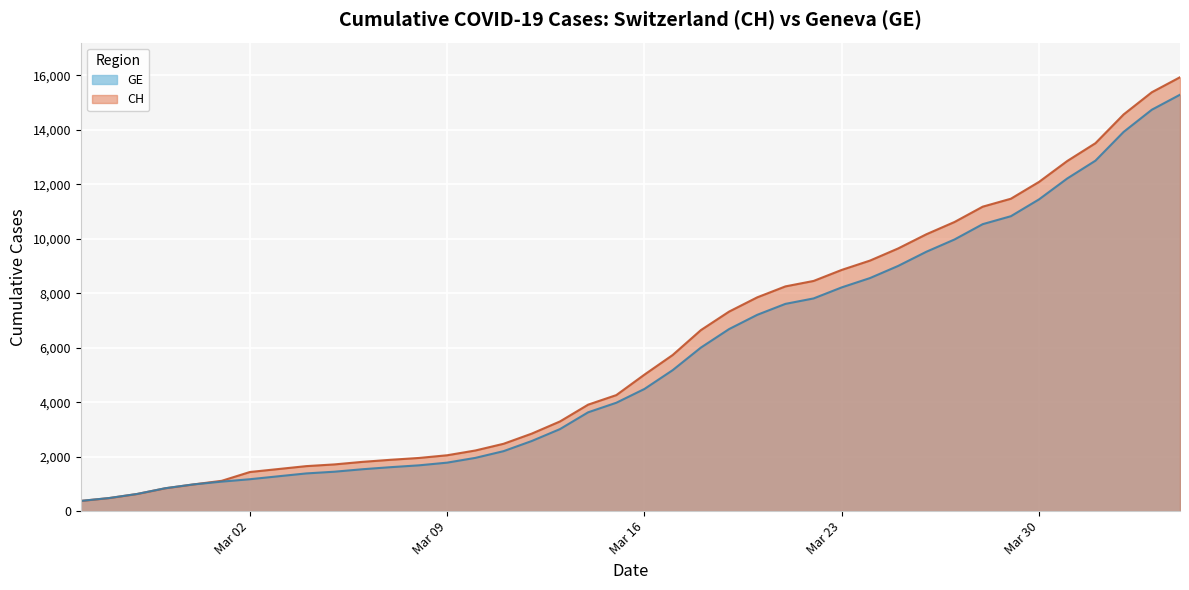

What is the difference between the CH values at 2020-03-24 and 2020-03-01?

8083